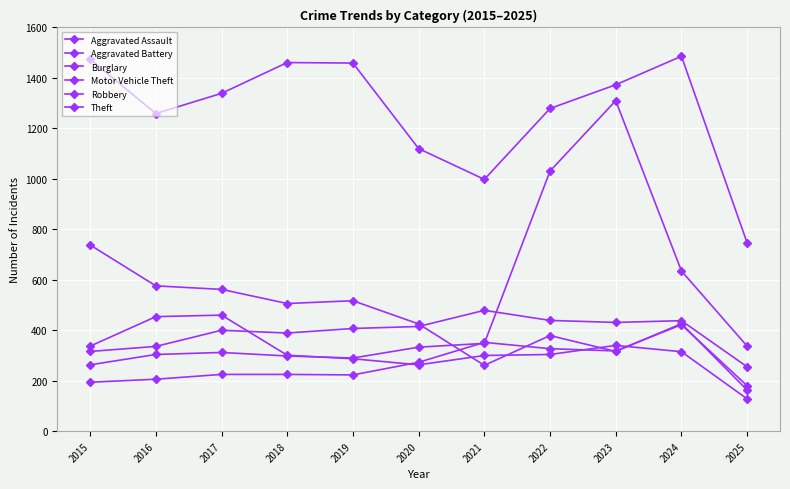

True or false: Burglary and Aggravated Assault intersect in this chart.

True